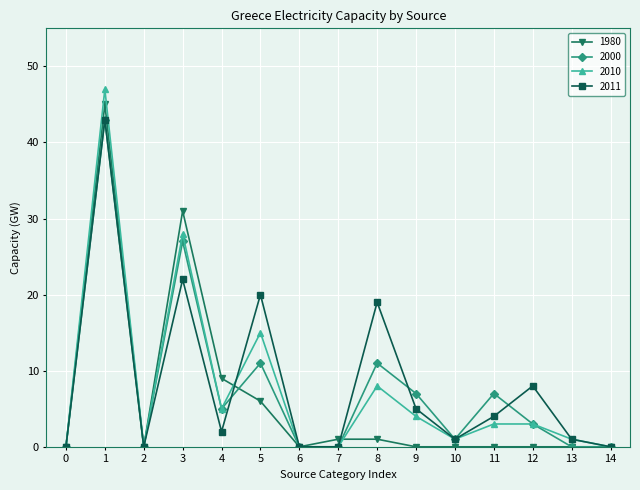

What is the difference between the maximum and minimum values in the 1980 series?

45